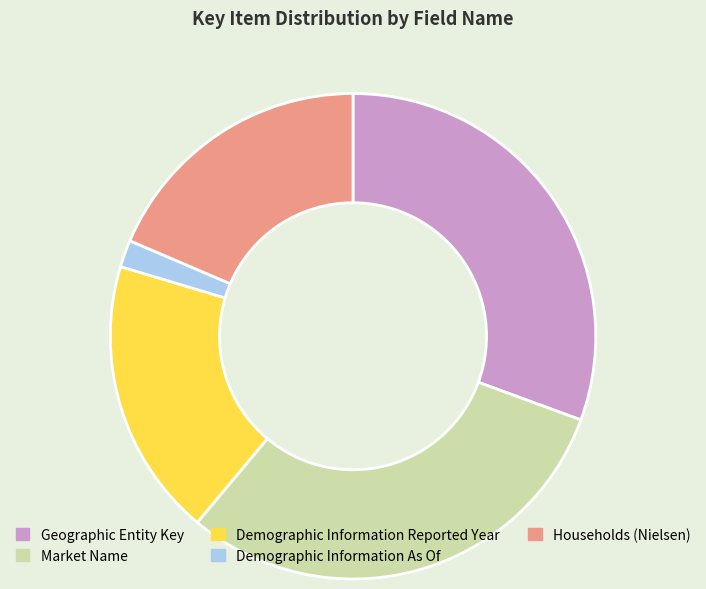

Combined, do Demographic Information As Of and Geographic Entity Key account for over 50%?

No